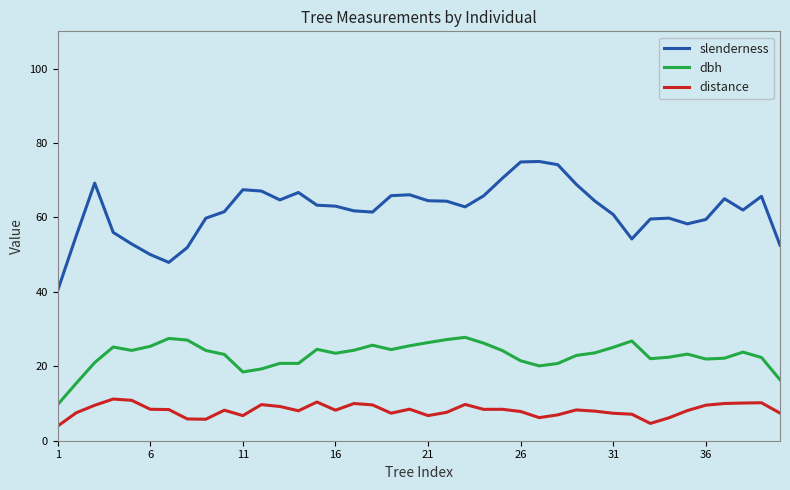

True or false: dbh and slenderness intersect in this chart.

False